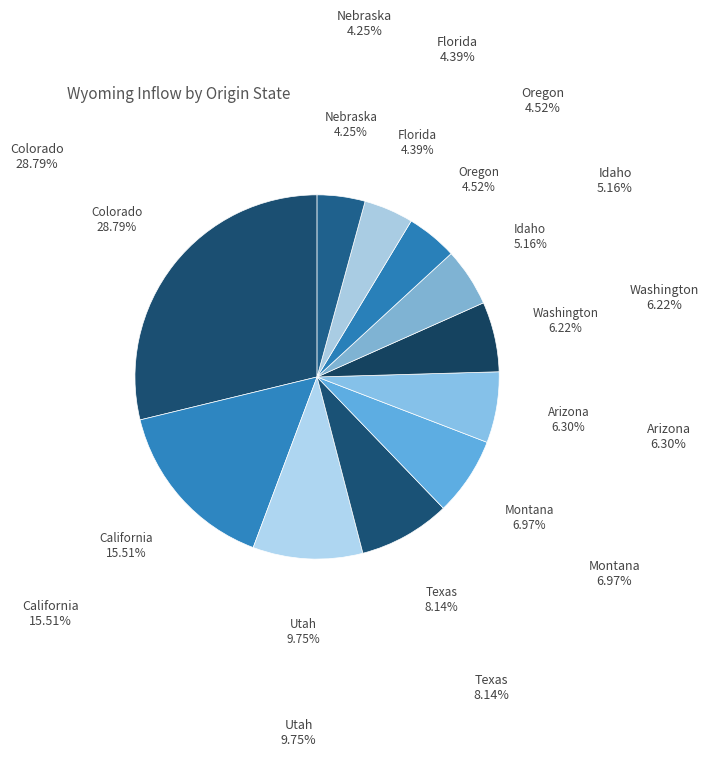

Between Idaho and Utah, which is larger?

Utah